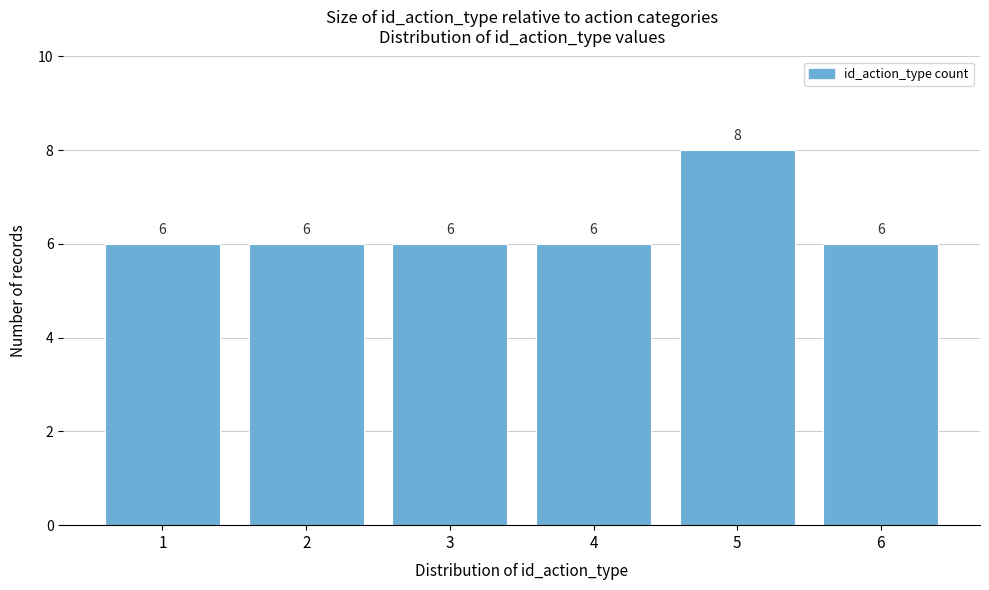

Reading left to right, extract all data points from this chart.

1=6	2=6	3=6	4=6	5=8	6=6